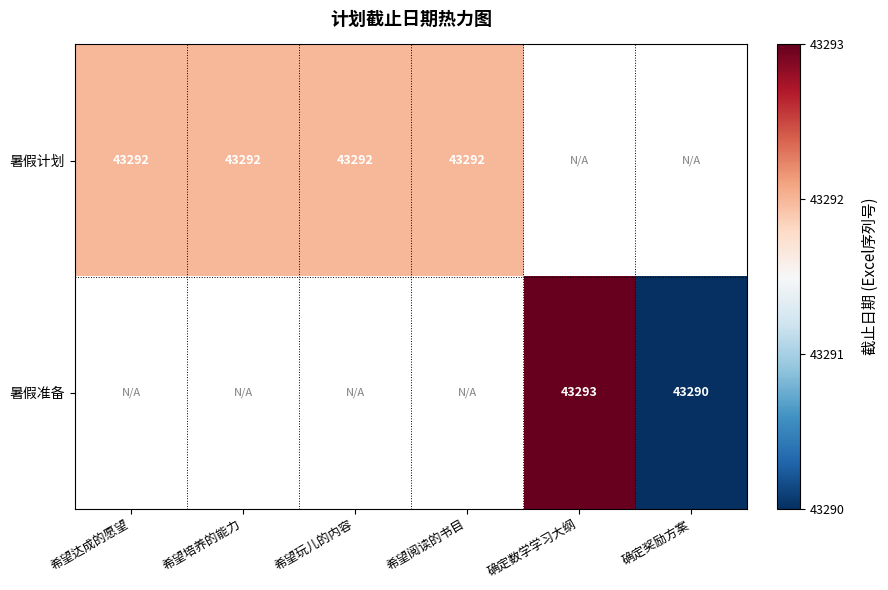

Count the number of data series in this chart.

2